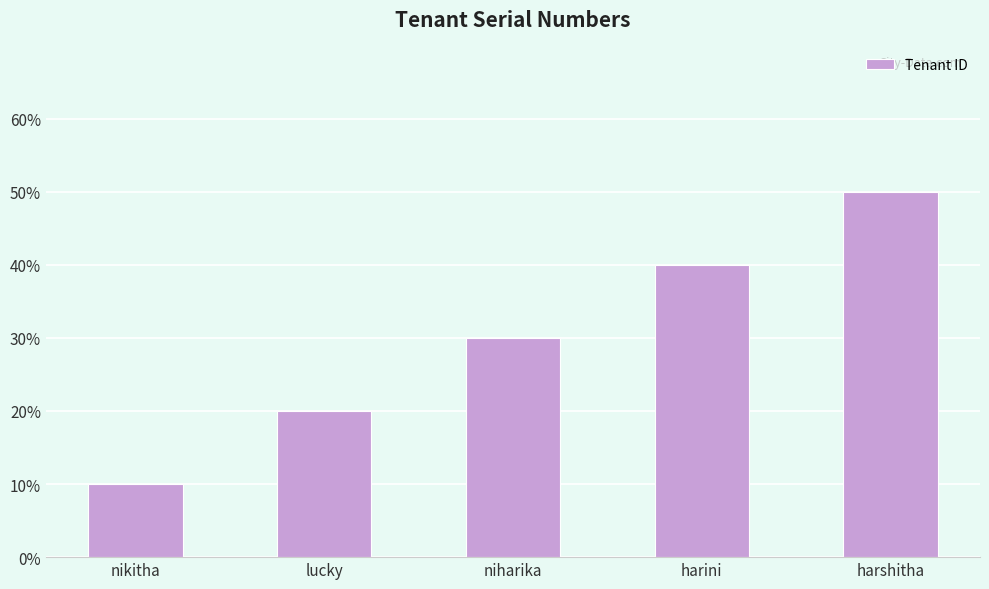

What is the value of the 4th bar from the left?

4